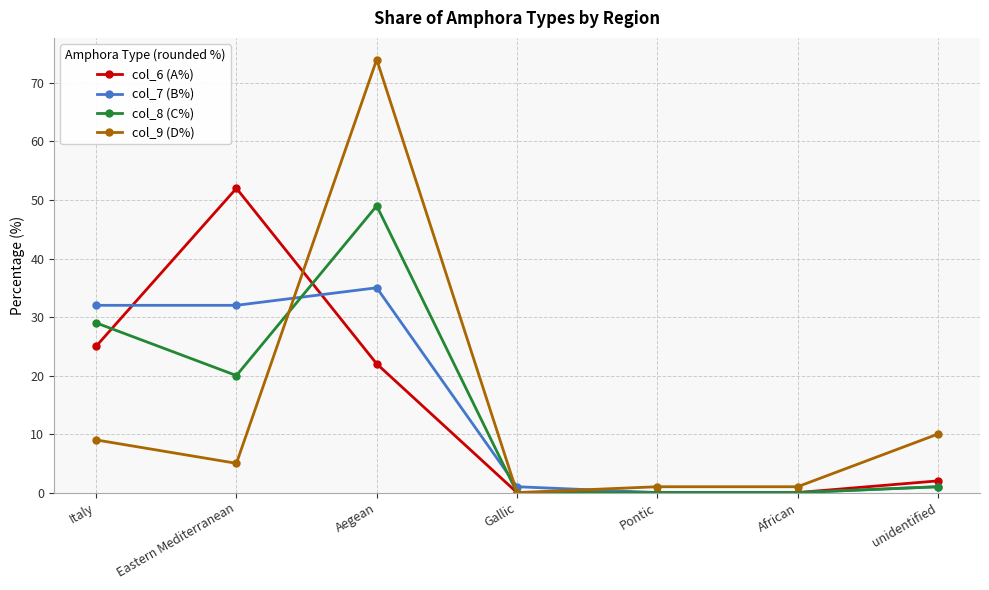

The col_6 (A%) series shows 16 at African. True or false?

False